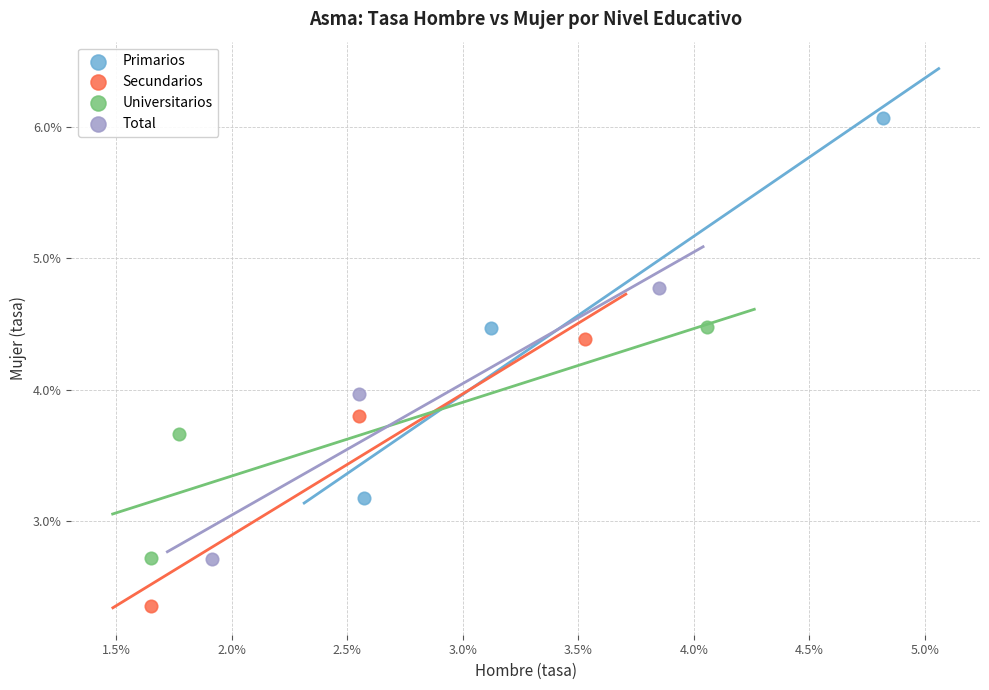

What are all the series names shown in the legend?

Primarios, Secundarios, Universitarios, Total